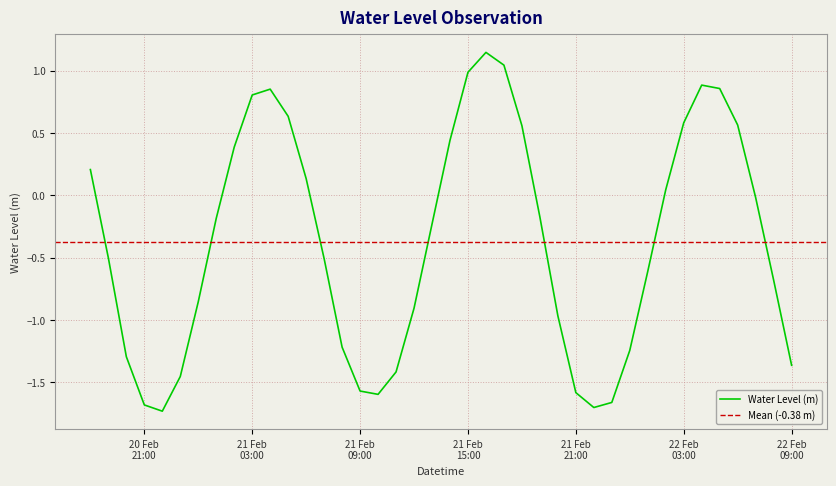

What is the difference between the maximum and minimum values?

2.9